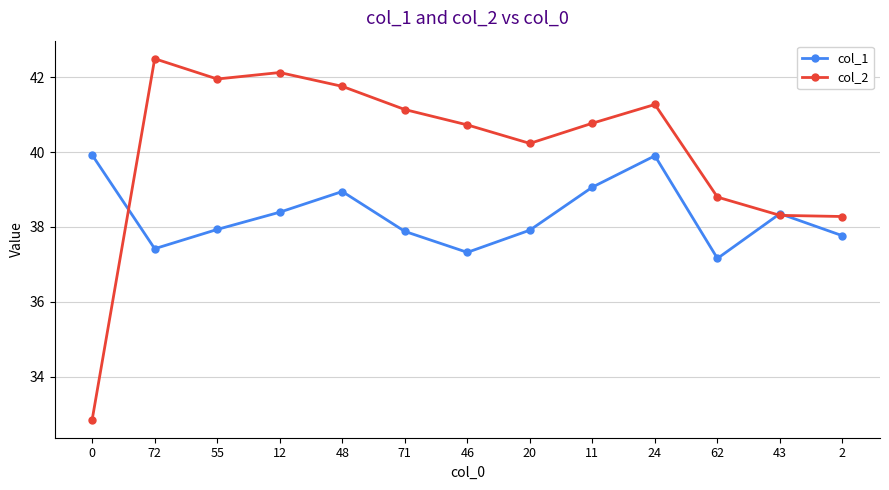

How many interior local valleys does the col_1 series have?

3